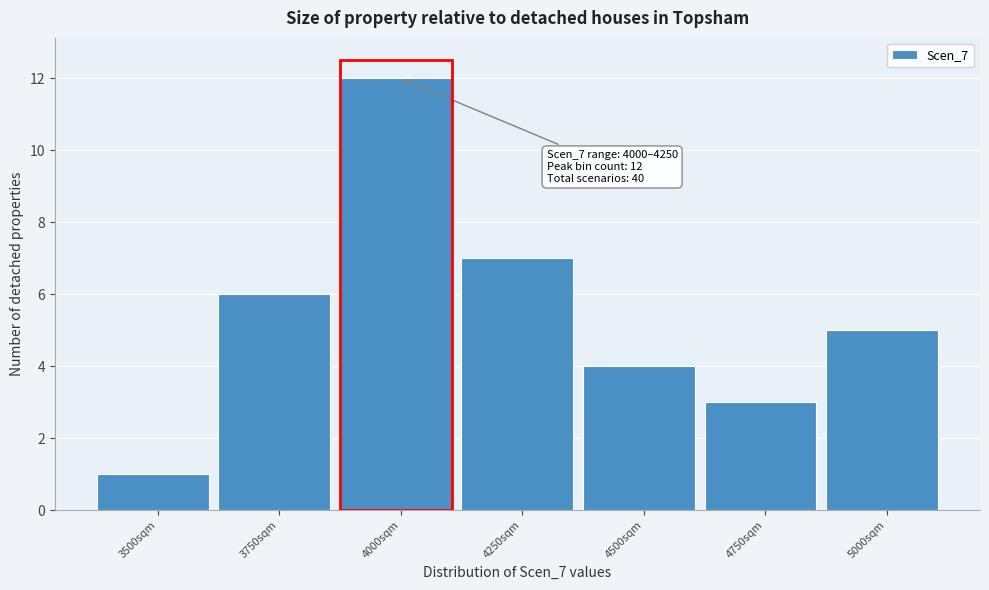

Reading left to right, extract all data points from this chart.

3500sqm=1	3750sqm=6	4000sqm=12	4250sqm=7	4500sqm=4	4750sqm=3	5000sqm=5